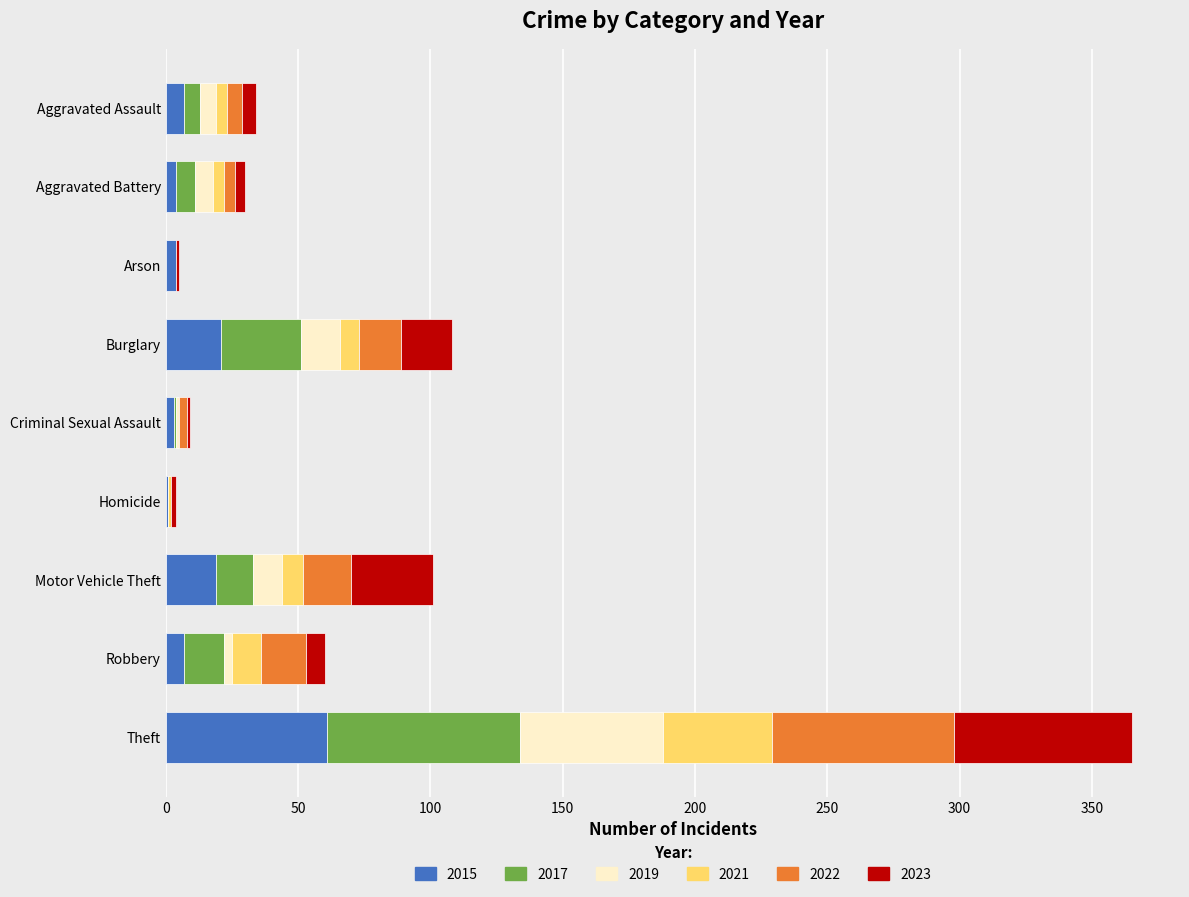

What is the highest value of the 2015 series?

61